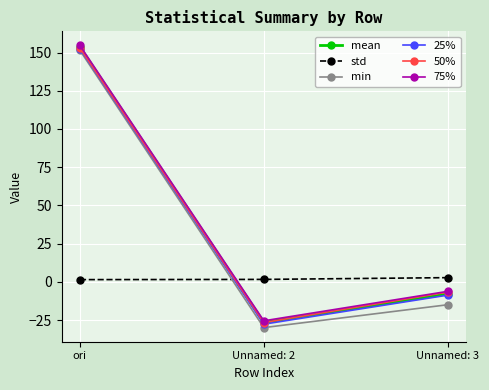

List the labels in order of 25% value, largest first.

ori, Unnamed: 3, Unnamed: 2